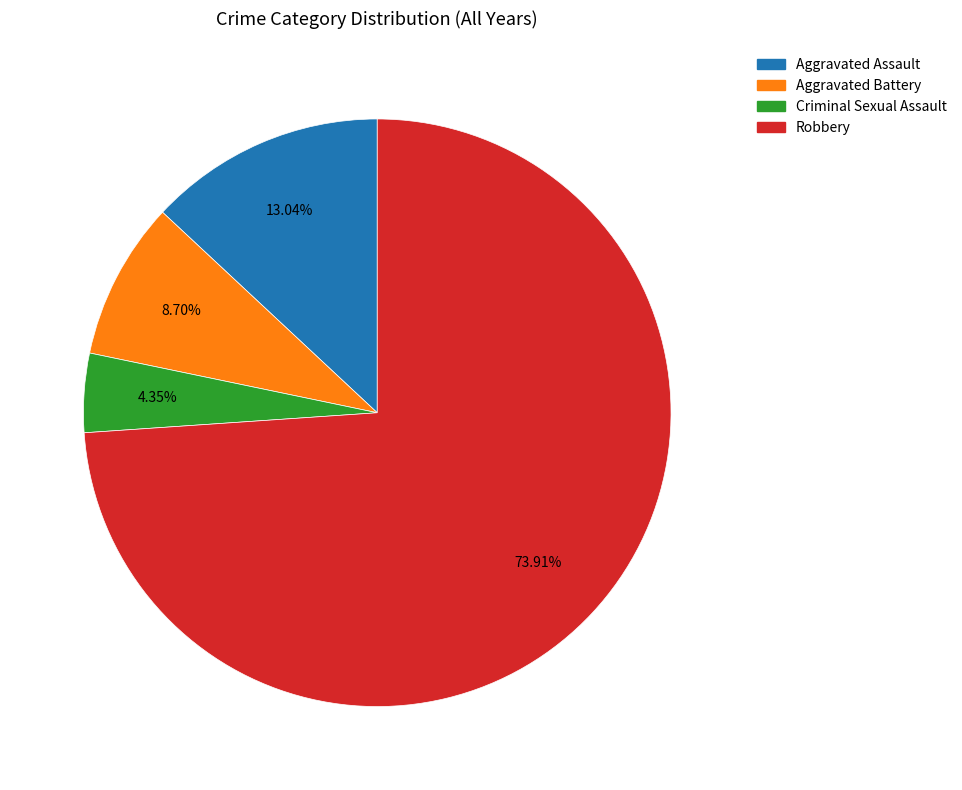

What is the smallest slice in the pie chart?

Criminal Sexual Assault